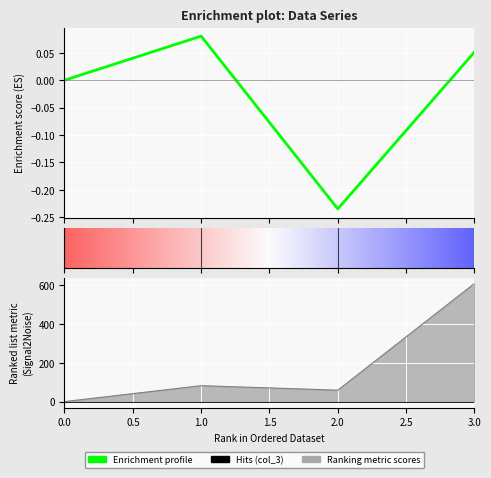

At how many categories does at least one series exceed 203?

1